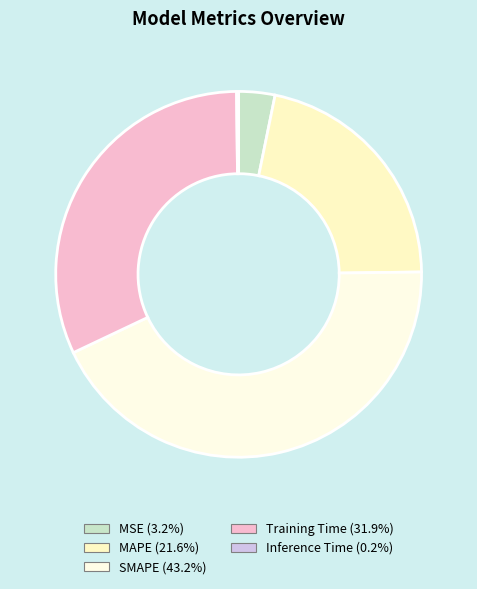

What portion of the pie excludes Training Time?

68.1%